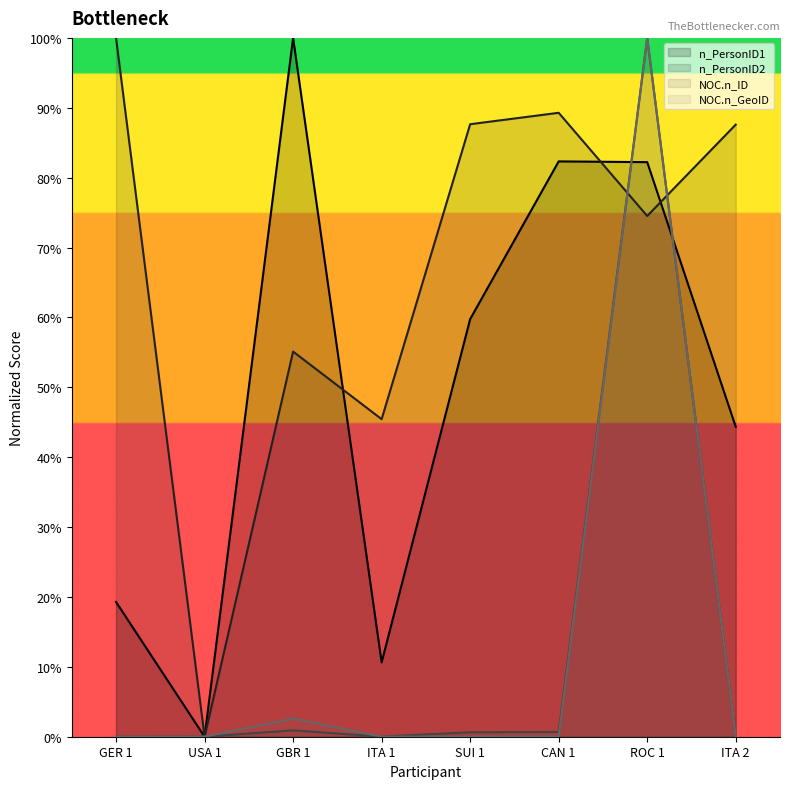

What is the sum of all NOC.n_ID values?

102.3